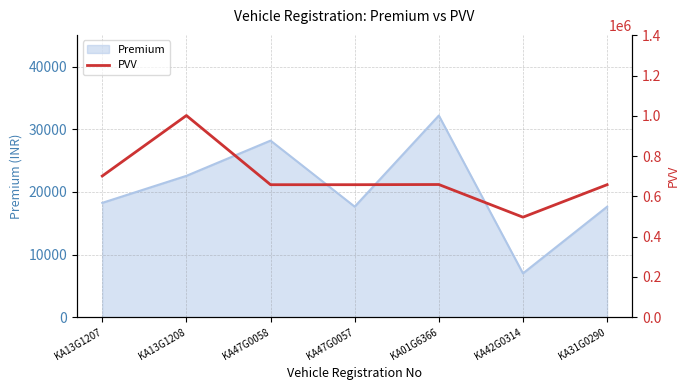

What is the smallest value displayed?

496562